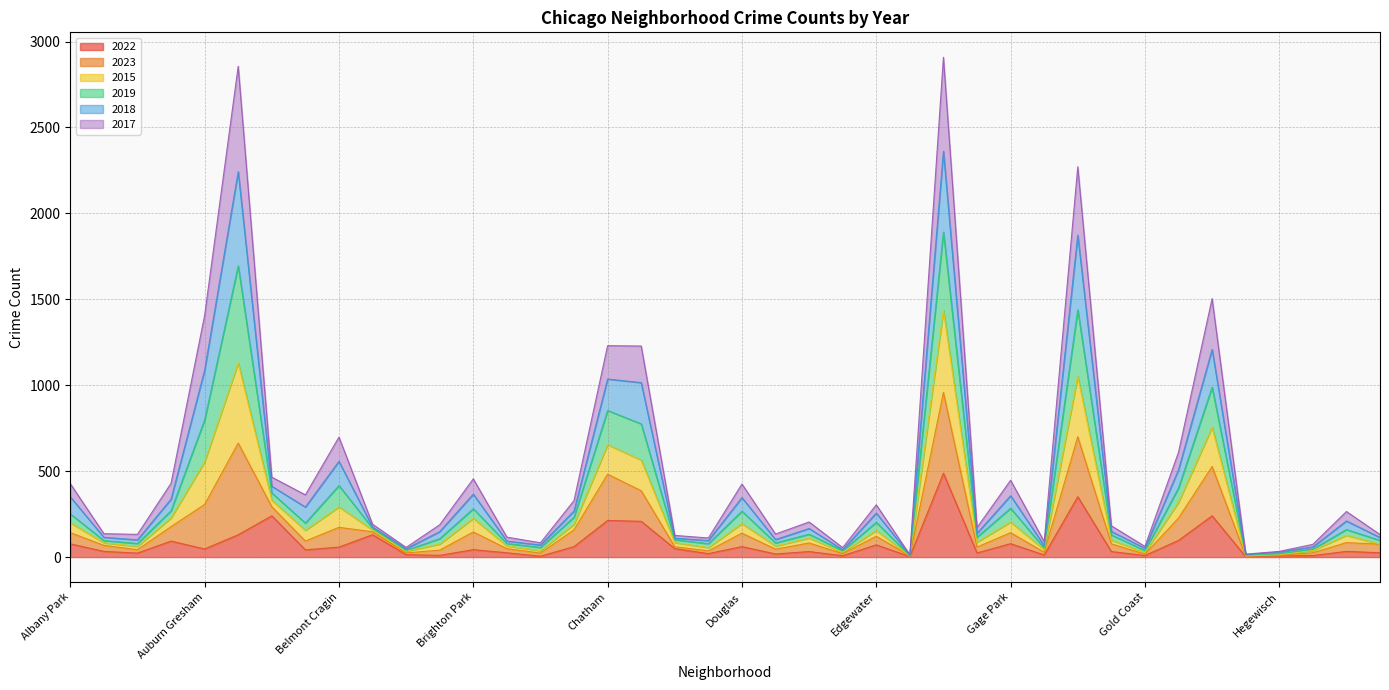

How many lines are shown in the chart?

6